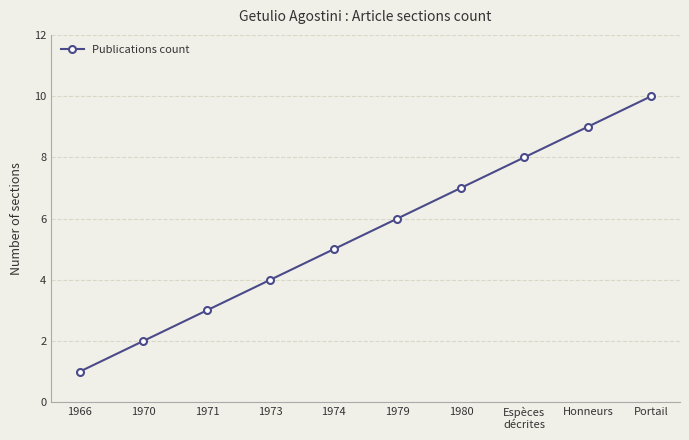

Read the value at 1980.

7